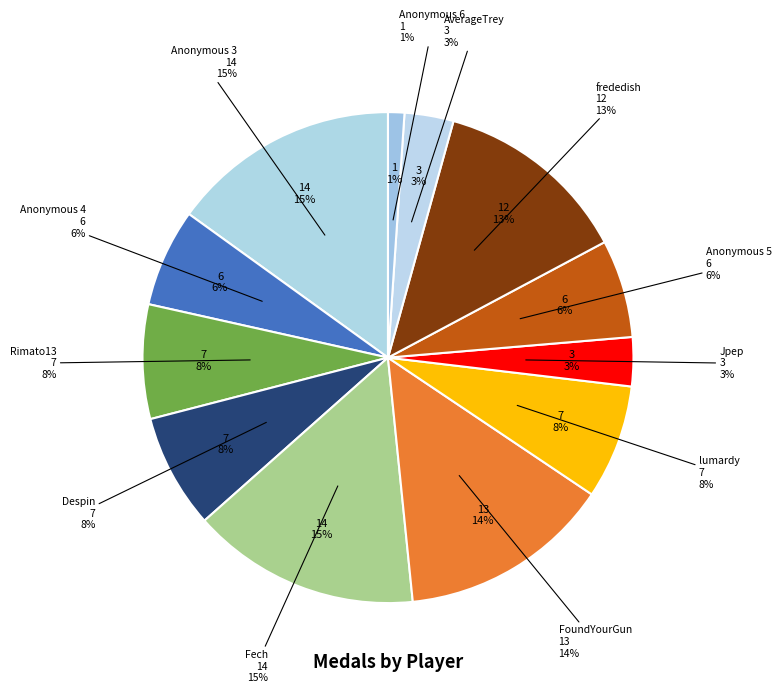

To the nearest percent, what is the difference between the FoundYourGun and frededish slice percentages?

1%